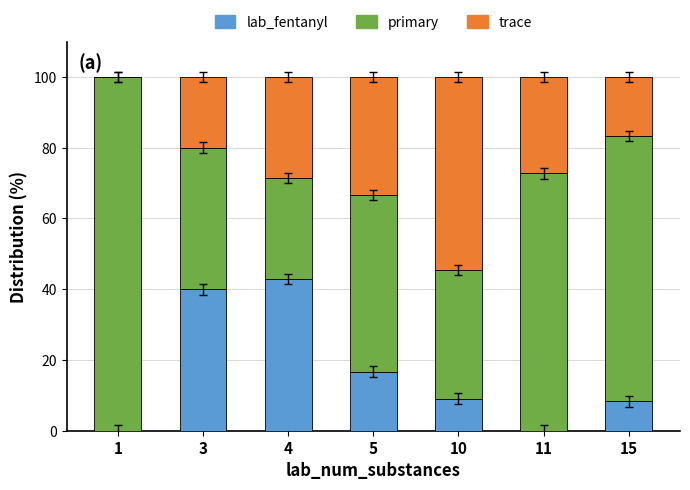

Count the number of data series in this chart.

3